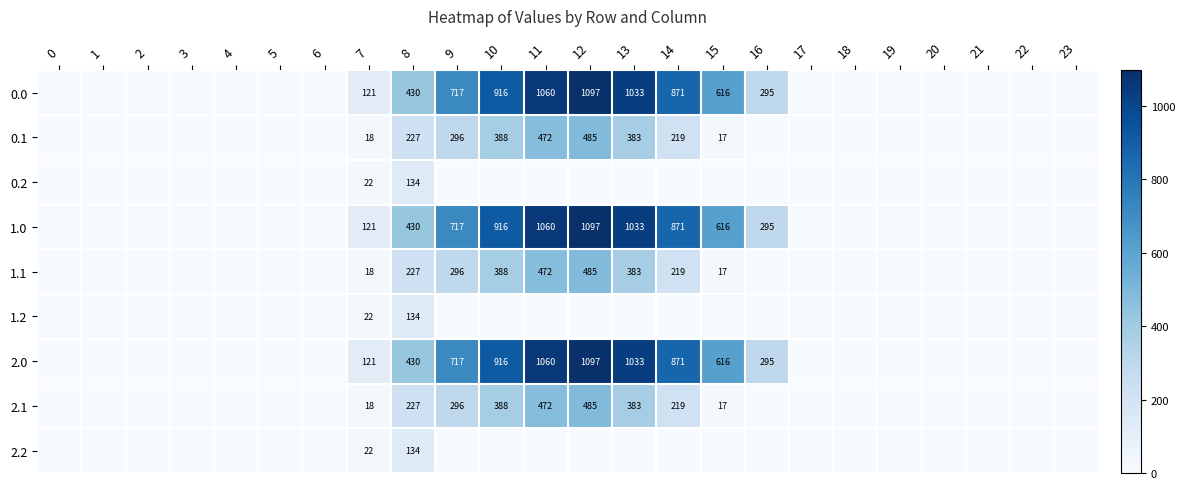

Is it true that 0.0 equals 1478 at 10?

False